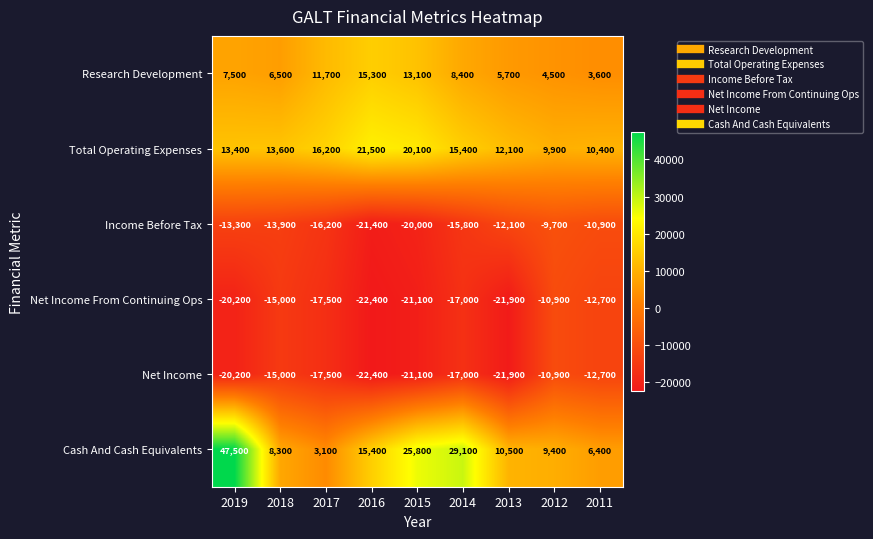

True or false: Total Operating Expenses has a value of 15400 at 2014.

True